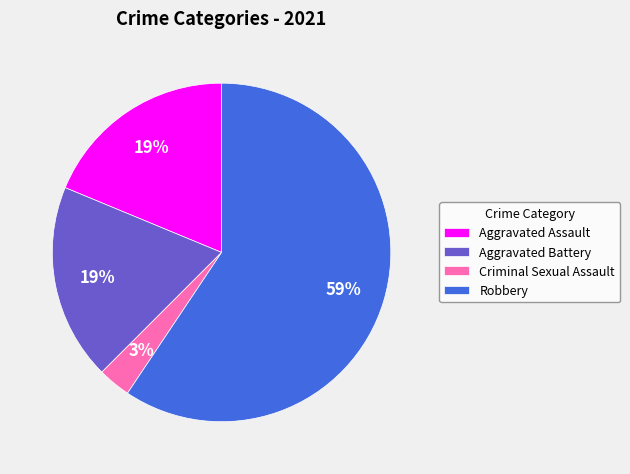

How many segments does this pie chart have?

4